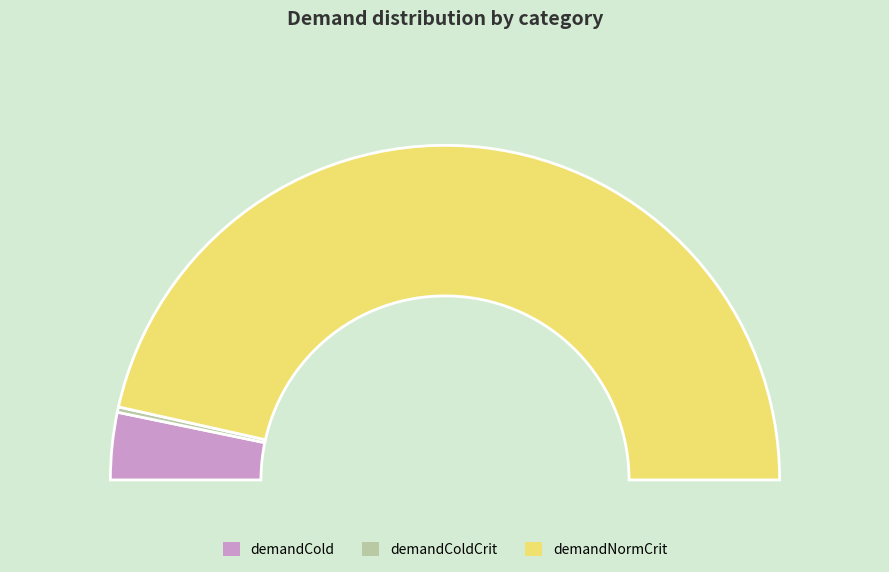

How many slices are in this pie chart?

3